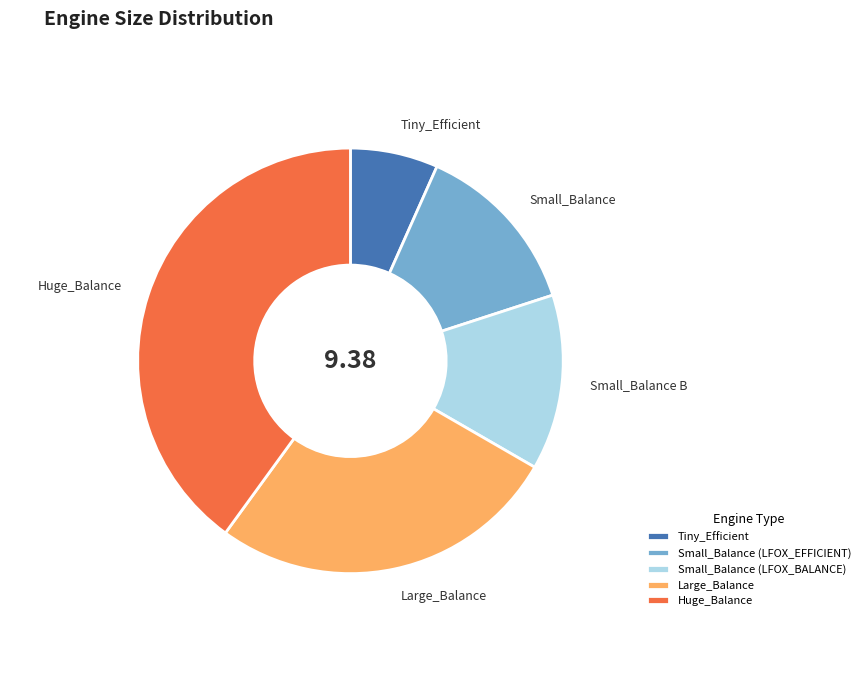

True or false: Small_Balance (LFOX_BALANCE) accounts for 4% of the total.

False